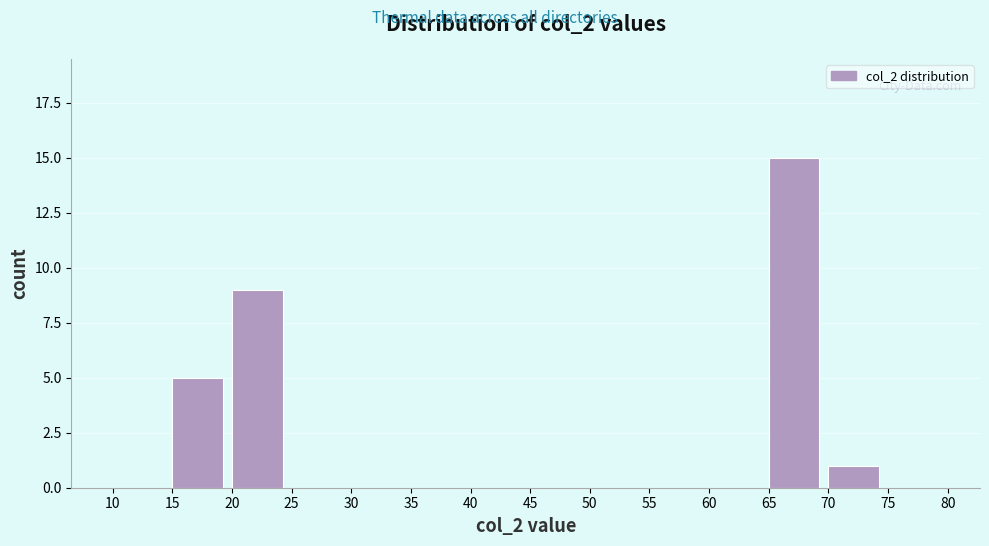

Over which range of the x-axis is the bar tallest?

65 to 70